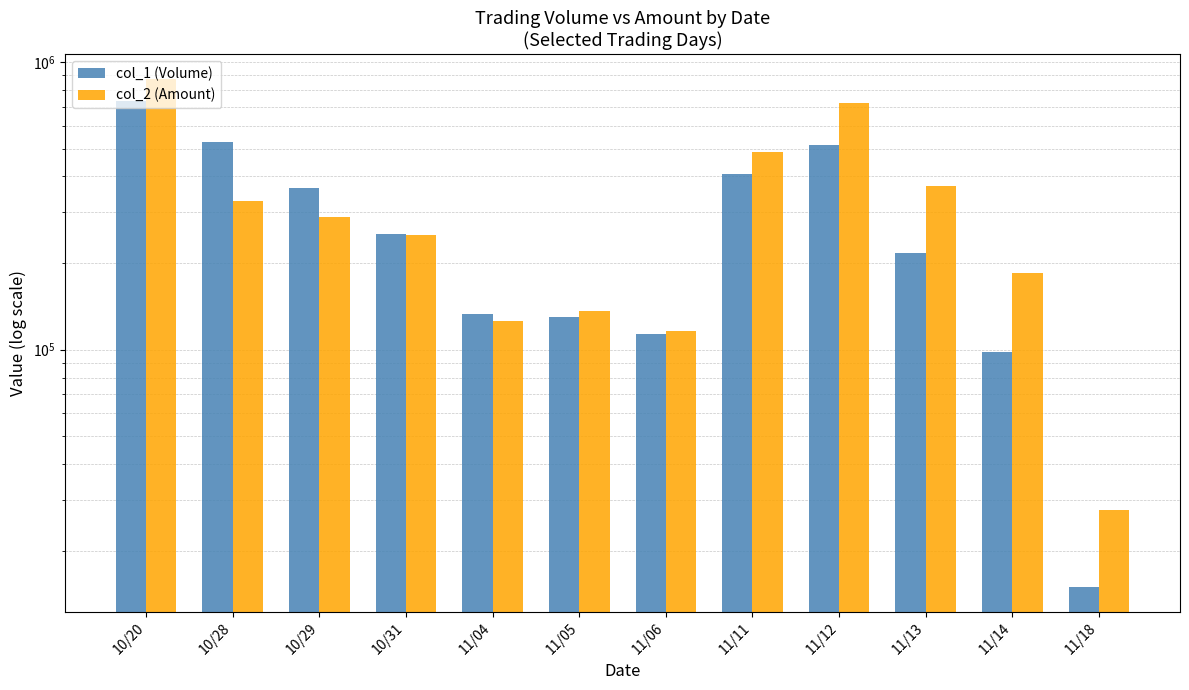

Rank the series at 11/11 from highest to lowest value.

col_2 (Amount), col_1 (Volume)